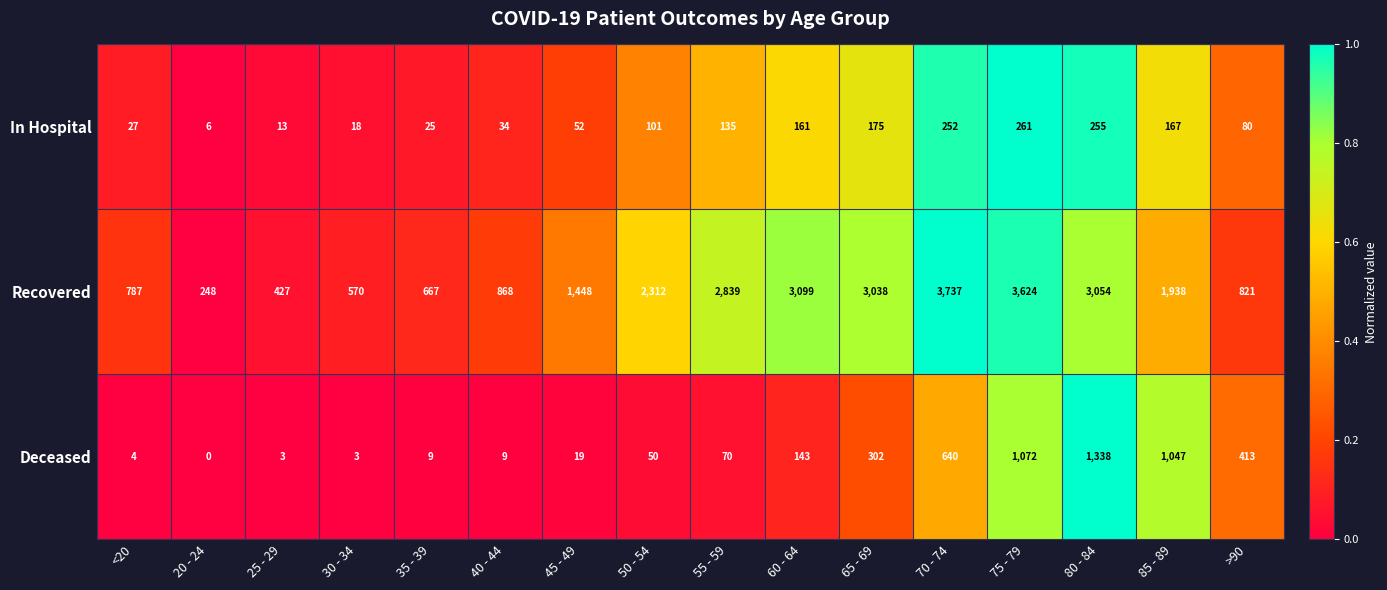

Which series has the largest total across all categories?

Recovered